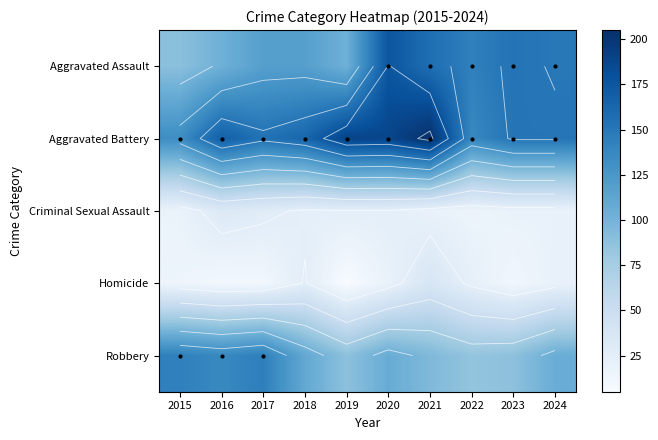

Rank the categories by Aggravated Battery value from highest to lowest.

2021, 2019, 2020, 2016, 2018, 2017, 2023, 2024, 2022, 2015